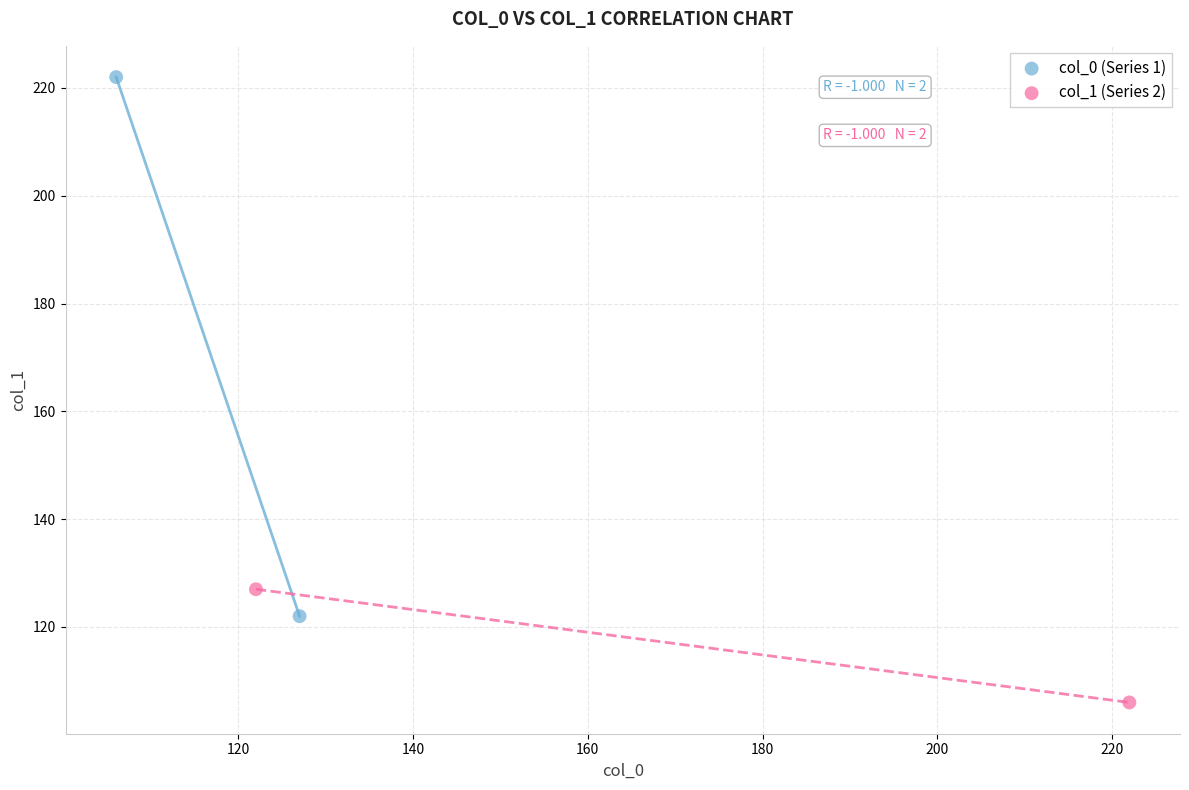

What are all the series names shown in the legend?

col_0 (Series 1), col_1 (Series 2)